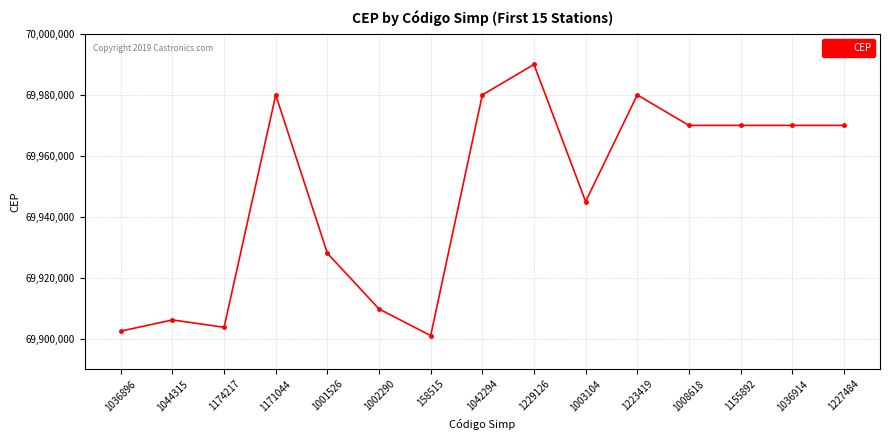

Read the value at 1042294.

69980000